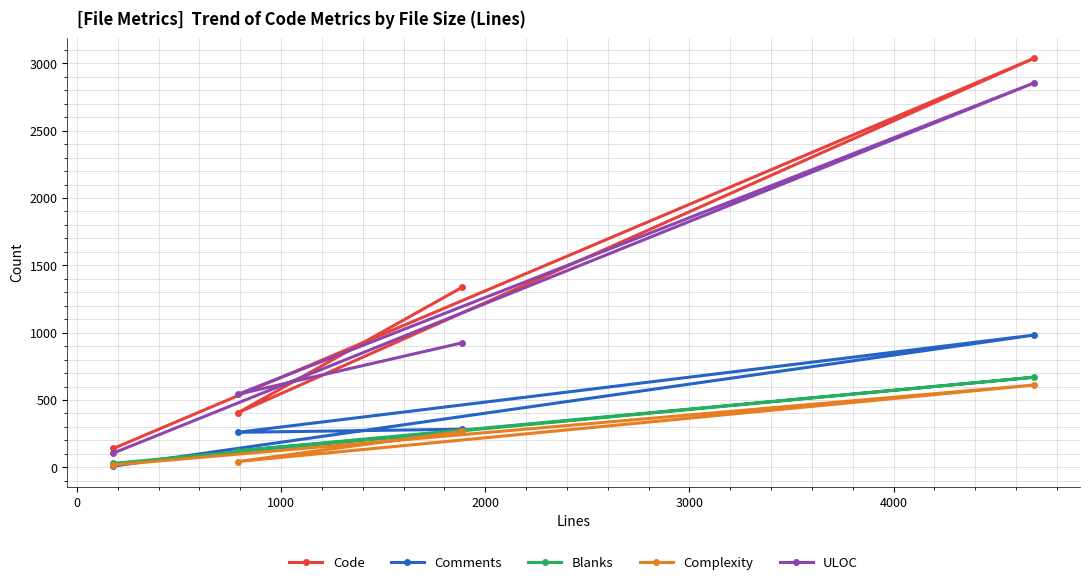

Reading left to right, list all the values displayed in this chart.

Code: 140	404	1338	3037
Comments: 9	260	283	982
Blanks: 29	123	267	669
Complexity: 18	43	267	611
ULOC: 106	542	925	2854